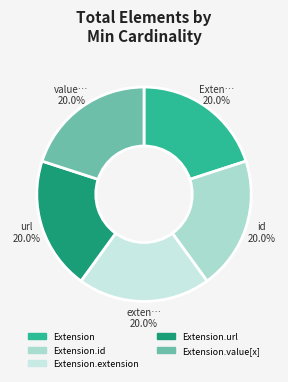

Between Extension.value[x] and Extension, which is larger?

Extension.value[x]